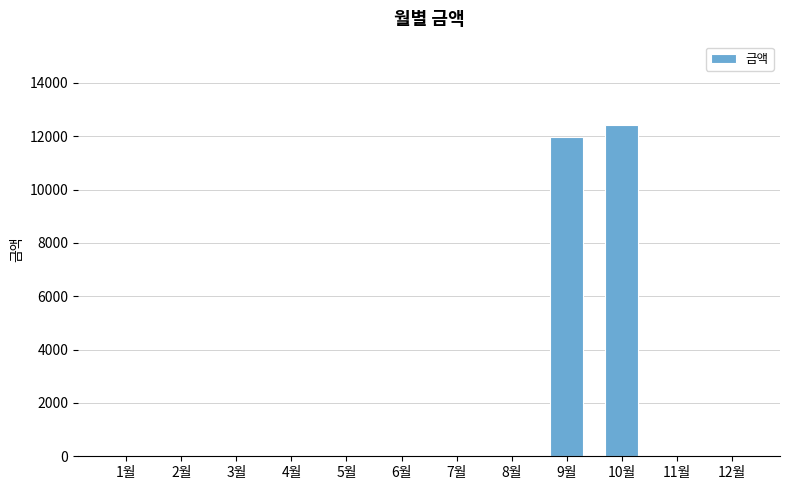

Which has a higher value, 9월 or 5월?

9월